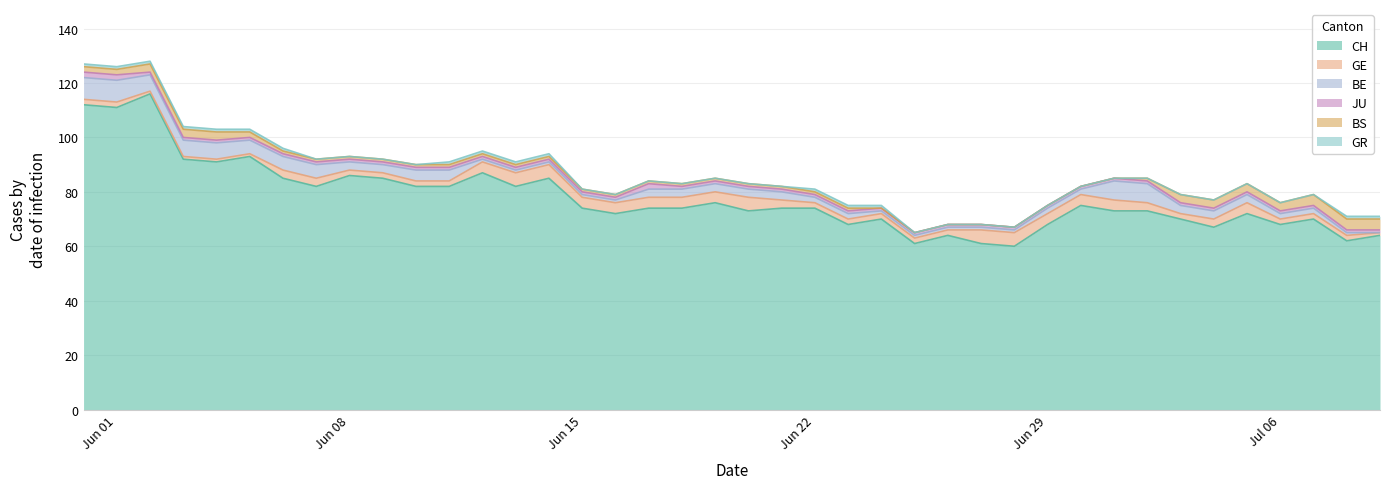

How many intersections are there between GE and BS?

3